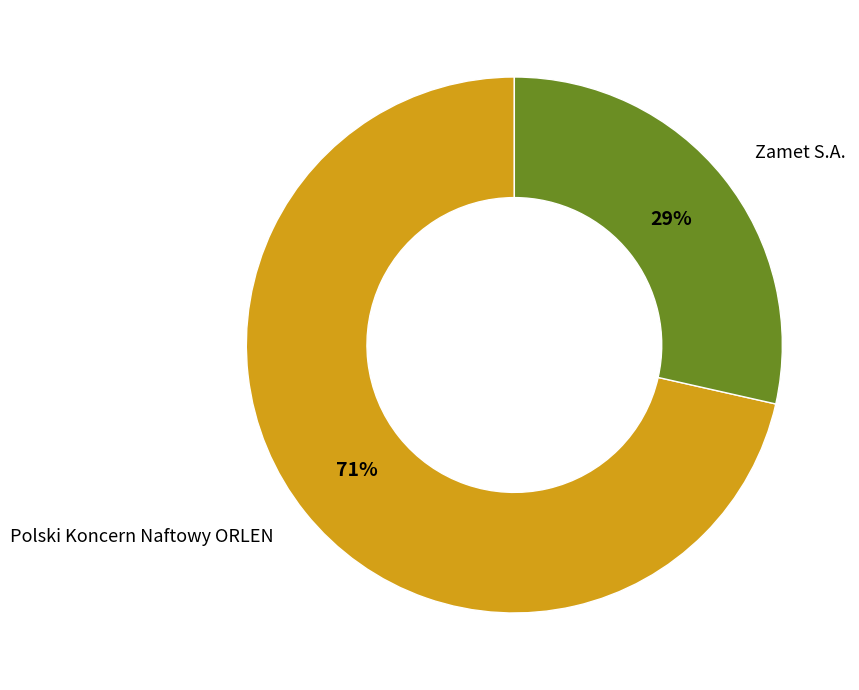

To the nearest percent, what is the average slice percentage?

50%